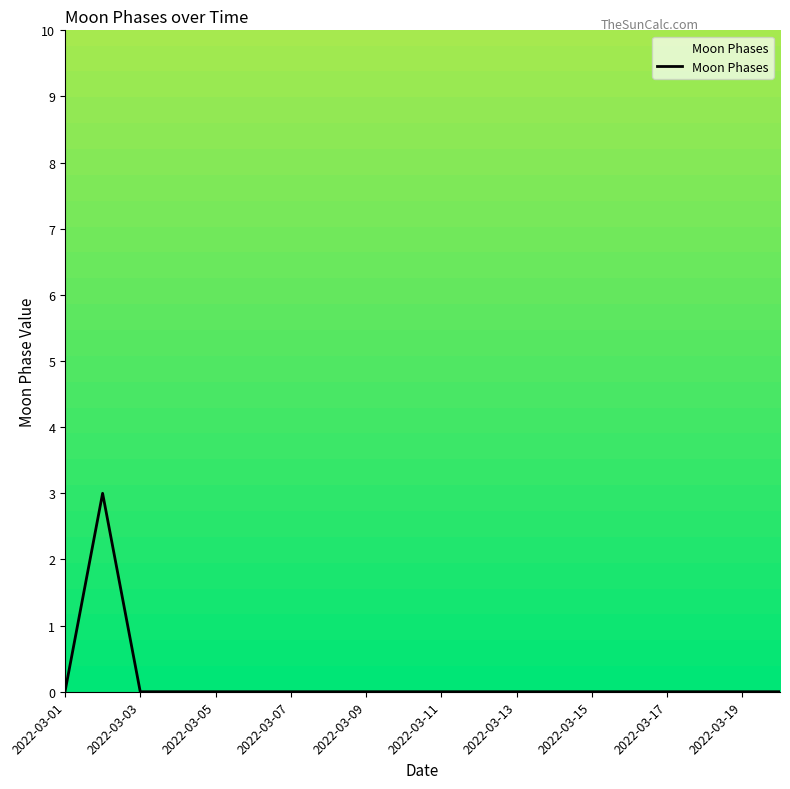

What is the difference between the maximum and minimum values?

3